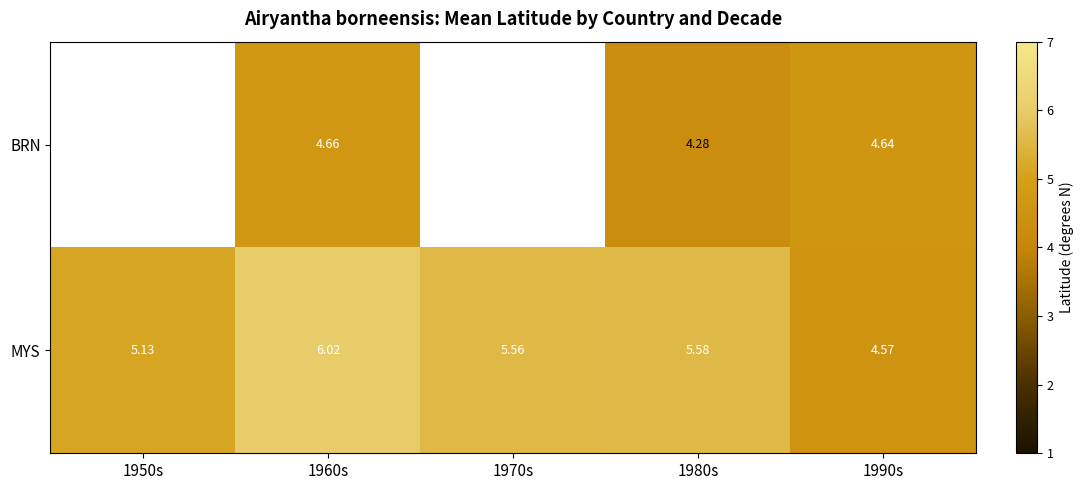

Count the number of categories in the chart.

5